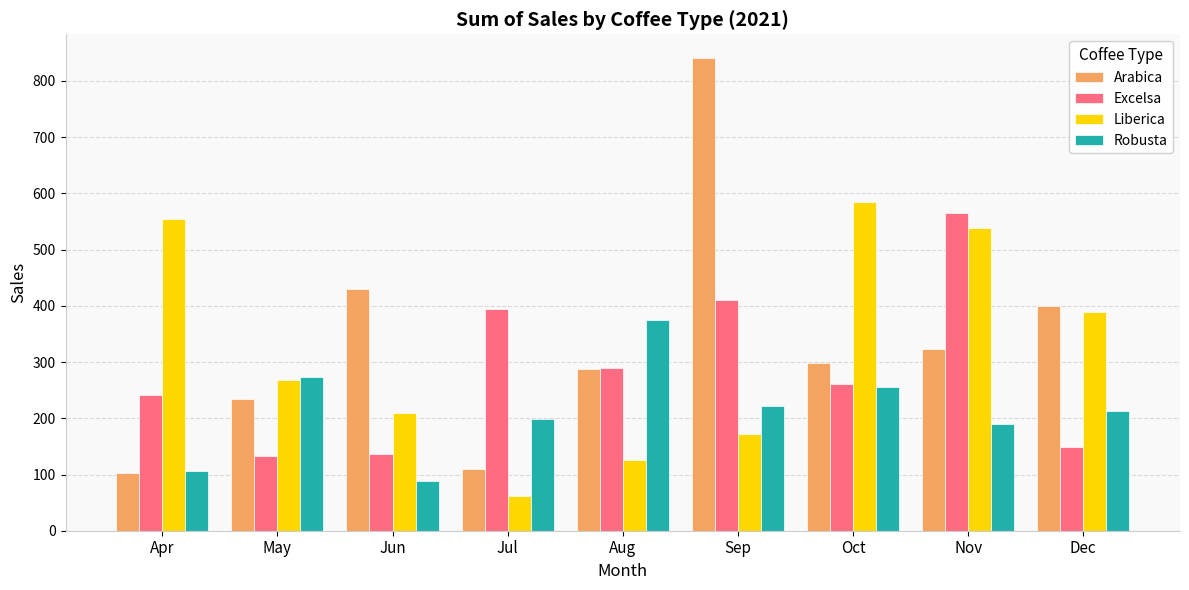

How many data points in Liberica are less than 267?

4